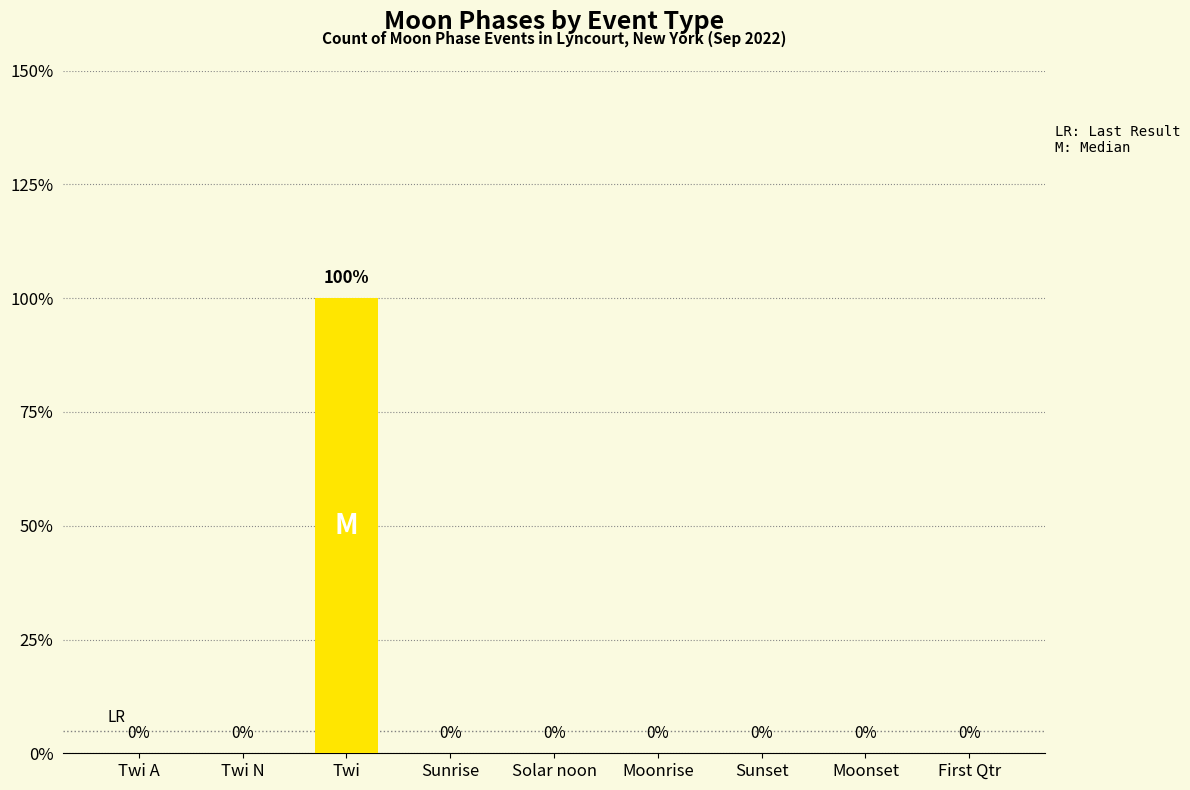

List the labels in order of value, largest first.

Twi, Twi A, Twi N, Sunrise, Solar noon, Moonrise, Sunset, Moonset, First Qtr